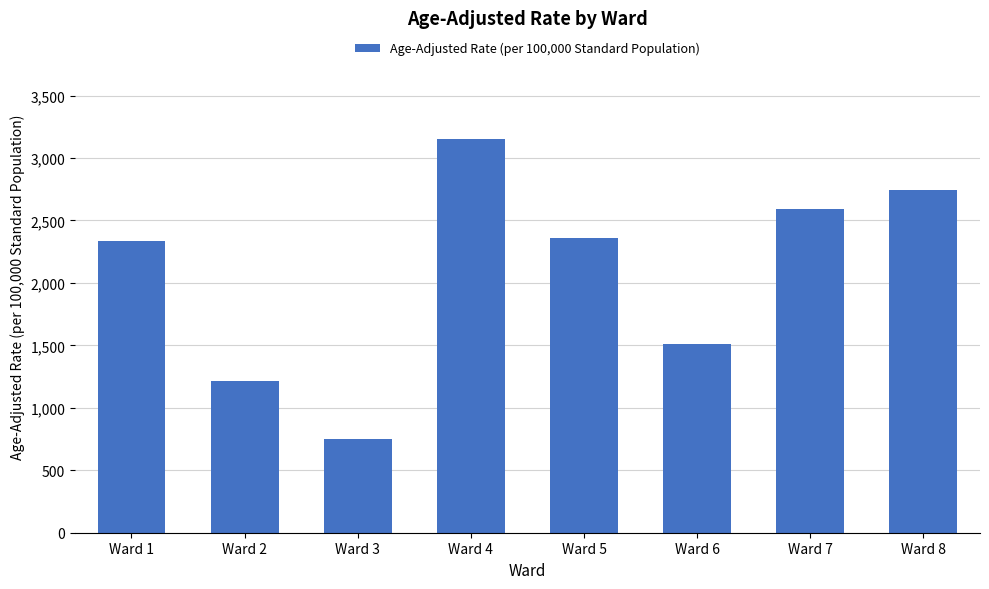

Approximately how many times larger is the value at Ward 5 compared to Ward 6?

1.6